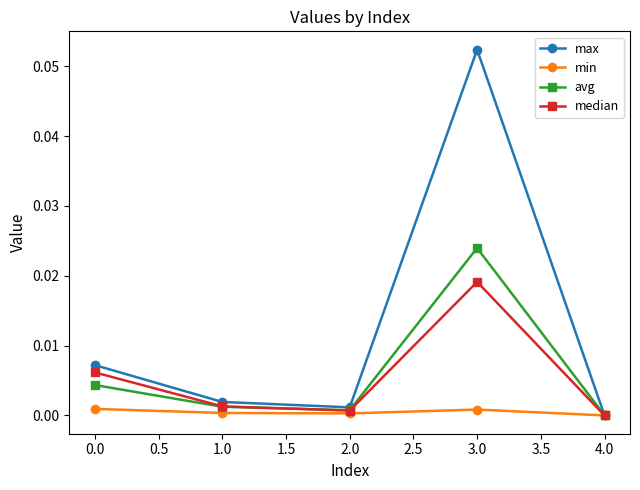

At which category does the chart reach its peak across all series?

3.0